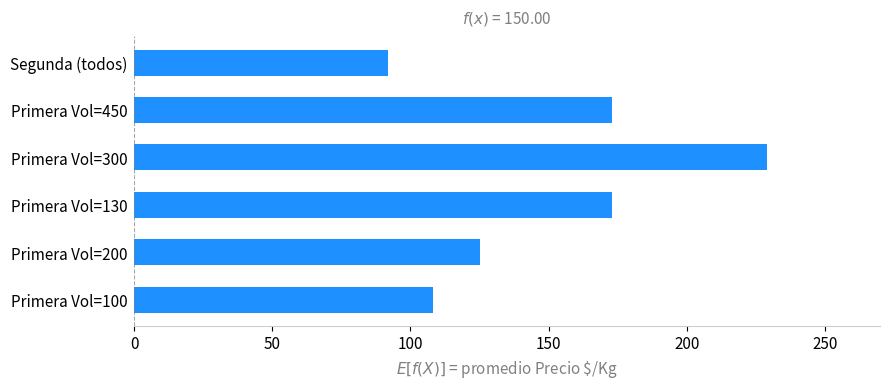

What value does the data have at Segunda (todos)?

92